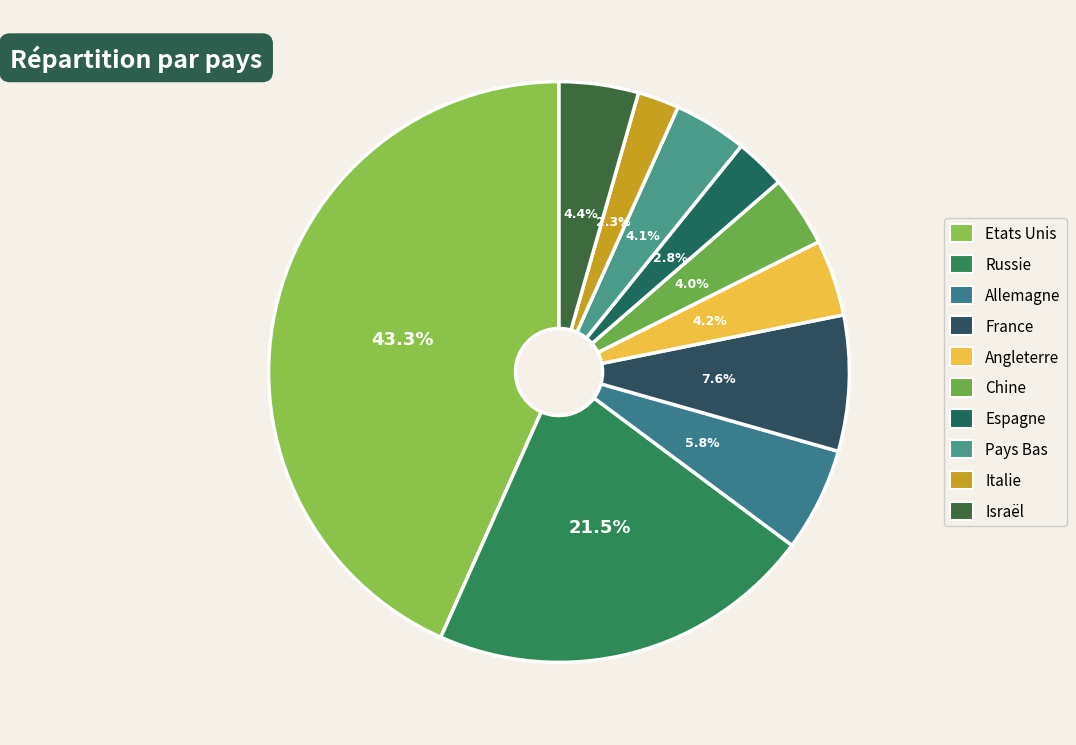

To the nearest percent, what percentage of the pie is Allemagne?

6%